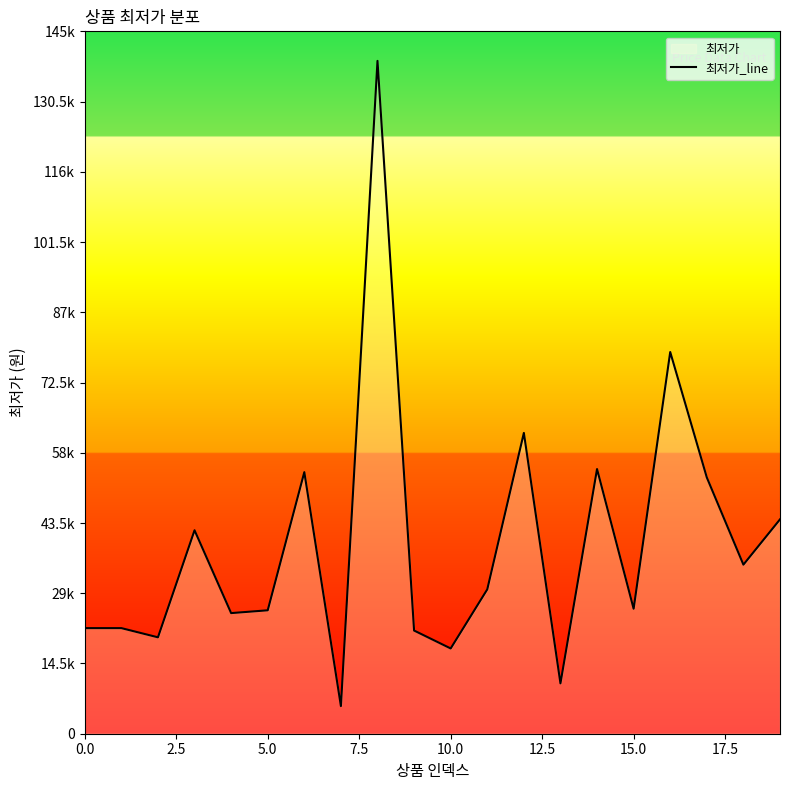

How many categories are shown in the chart?

20